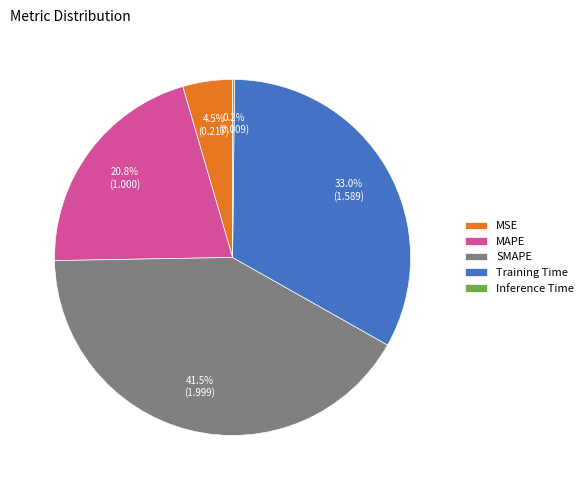

To the nearest percent, what percentage of the pie is MAPE?

21%